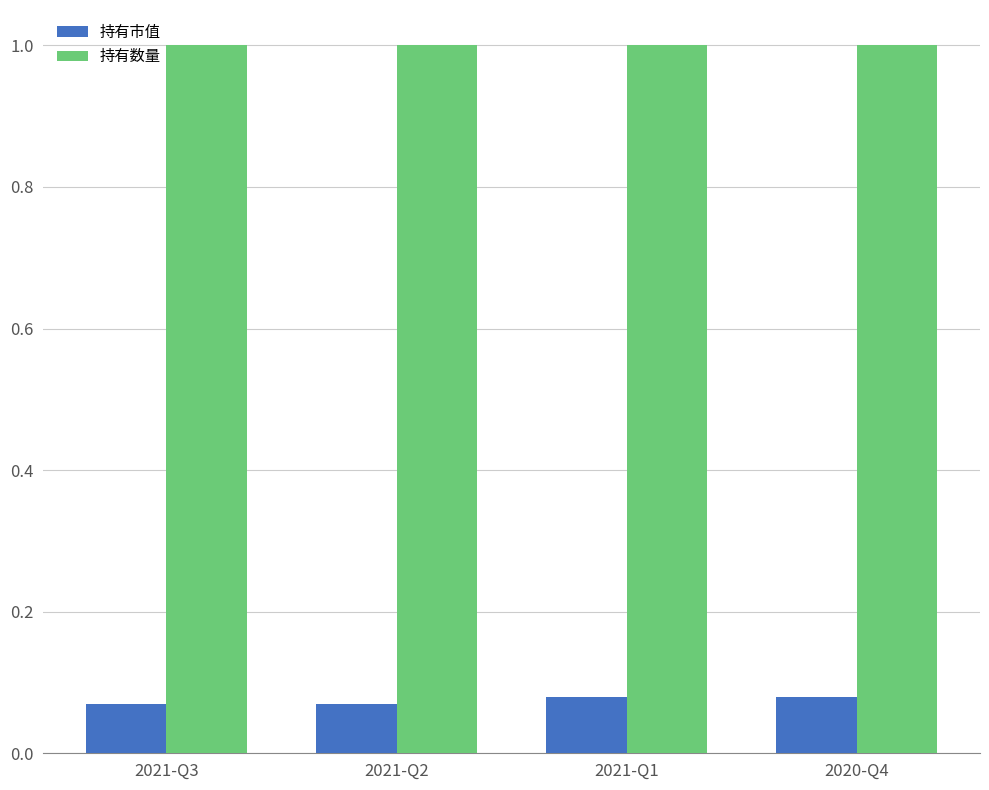

How many groups of bars are there?

4